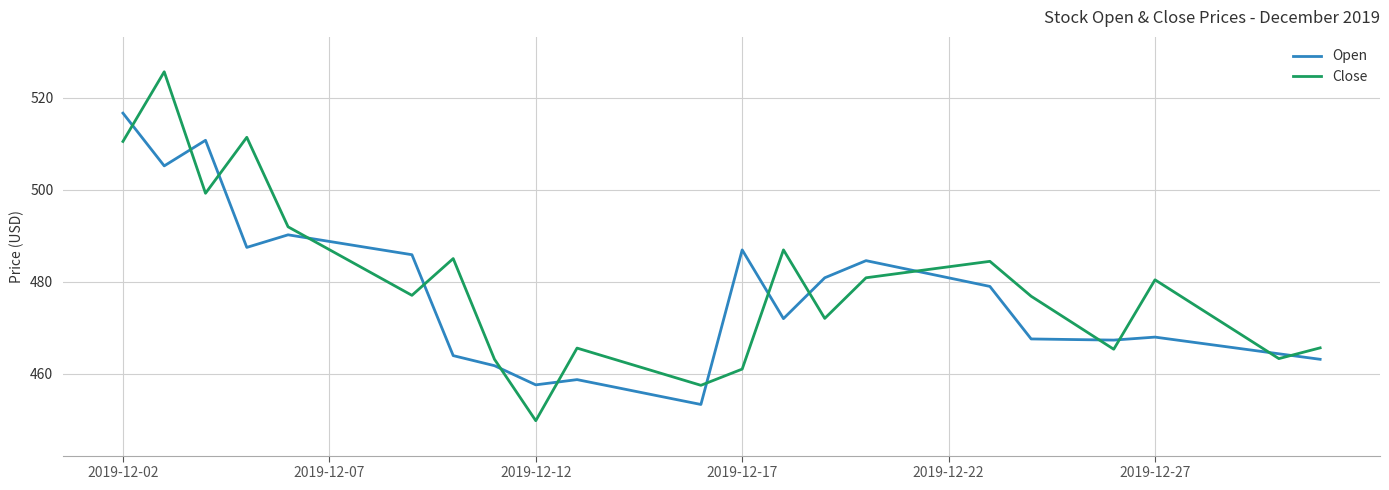

Rank the series by their maximum value, from lowest to highest.

Open, Close